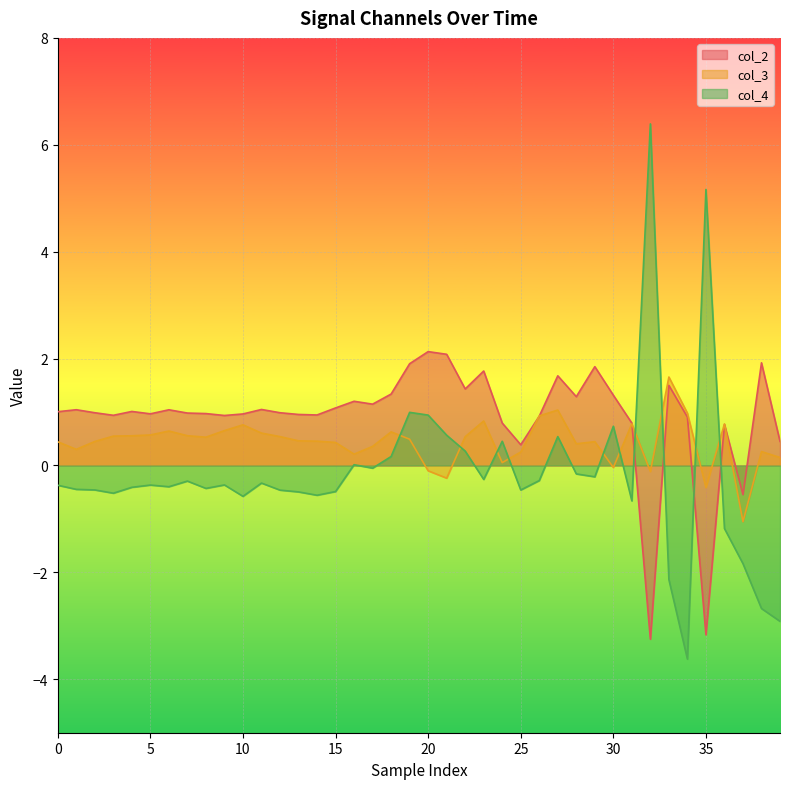

How many values in col_3 are below zero?

6